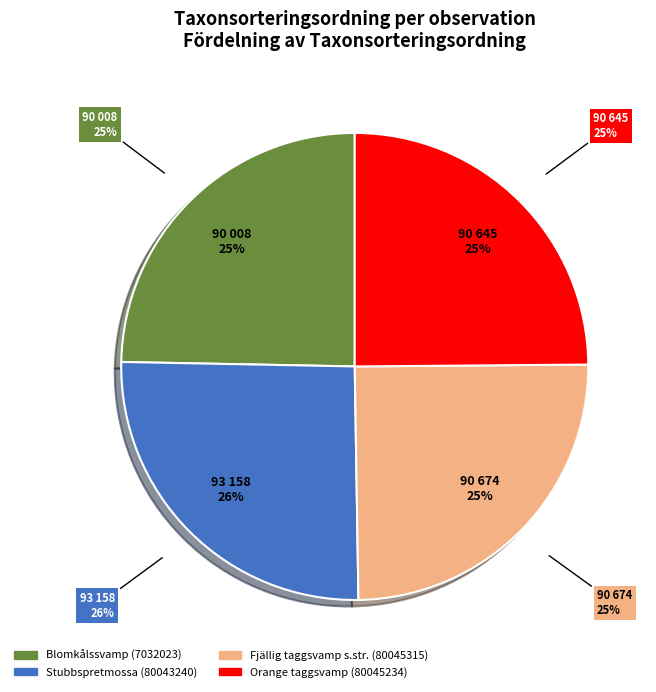

What is the change in value from Blomkålssvamp (7032023) to Fjällig taggsvamp s.str. (80045315)?

+666